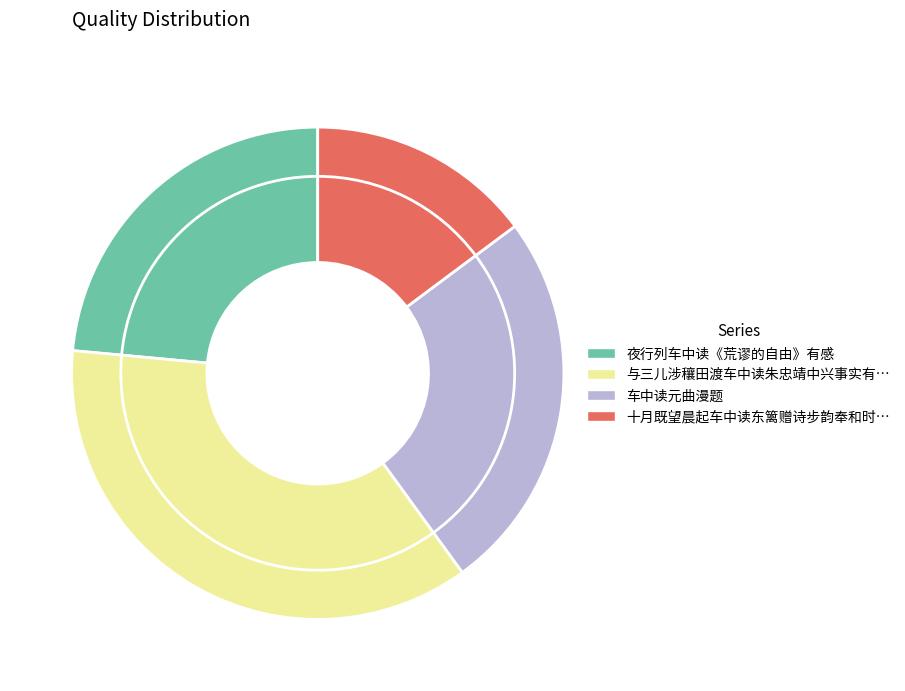

What is the change in value from 夜行列车中读《荒谬的自由》有感 to 与三儿涉穰田渡车中读朱忠靖中兴事实有感?

+601330